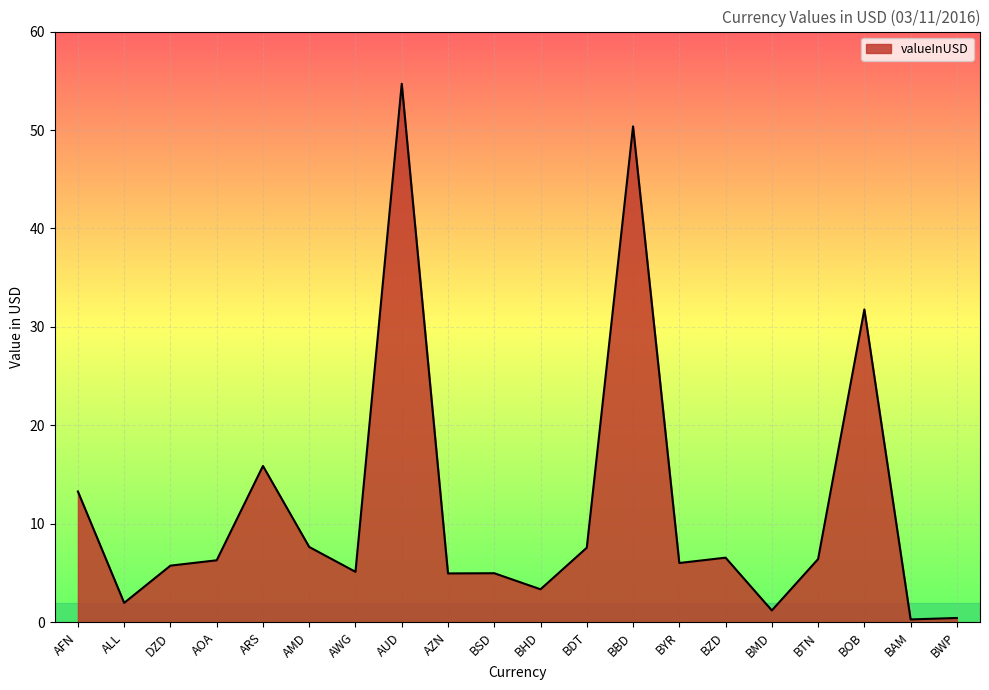

What is the average value?

11.7